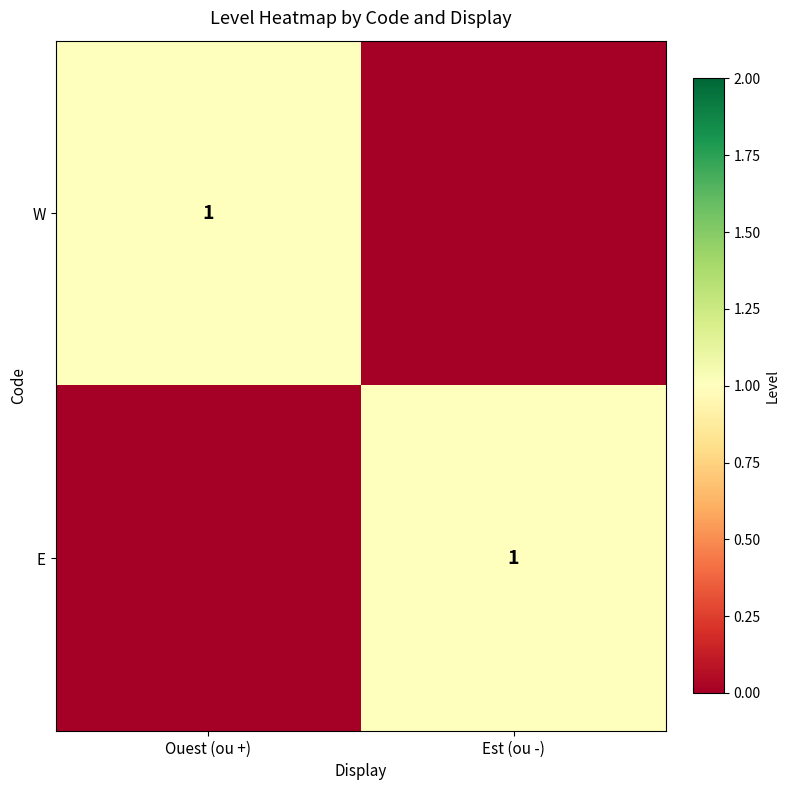

Between Est (ou -) and Ouest (ou +), which is larger?

Ouest (ou +)